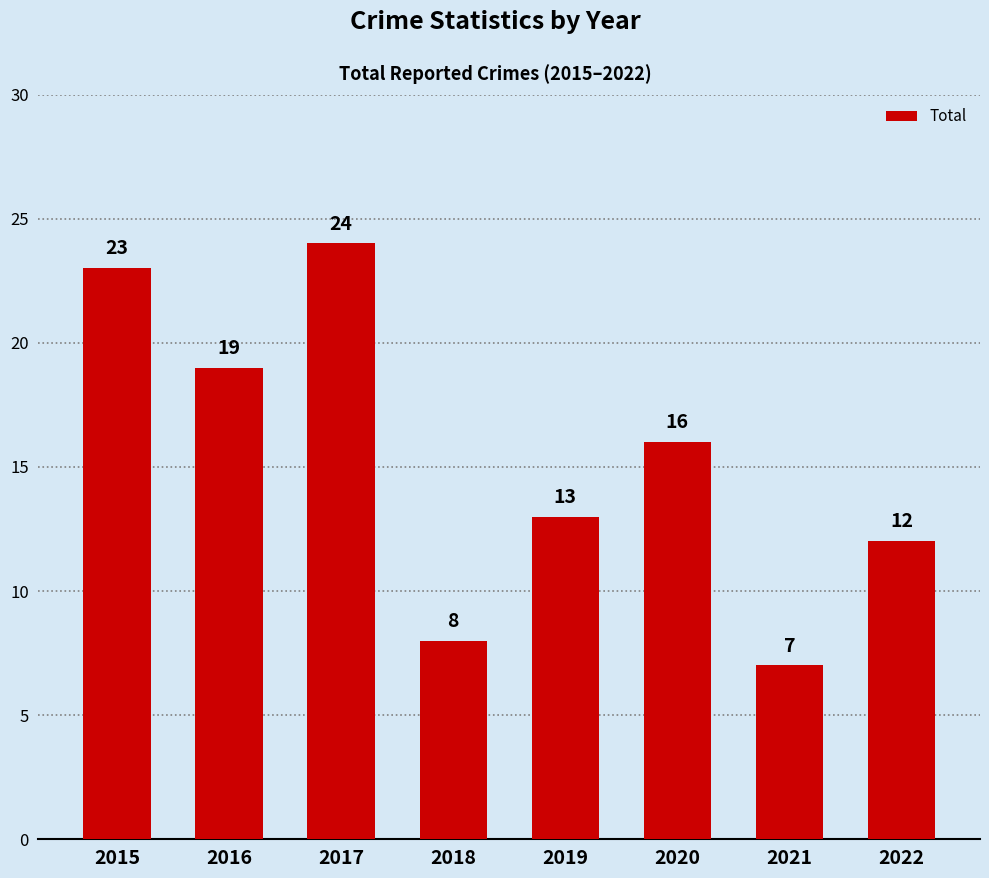

Reading left to right, list all the values displayed in this chart.

23	19	24	8	13	16	7	12